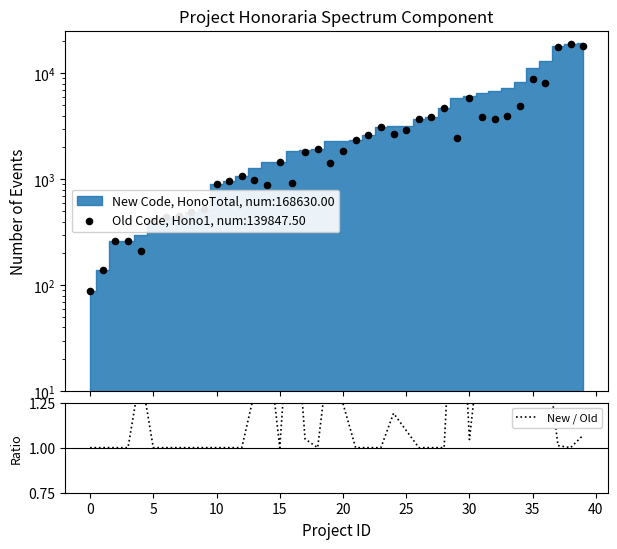

Which has a higher value, 21 or 0?

21